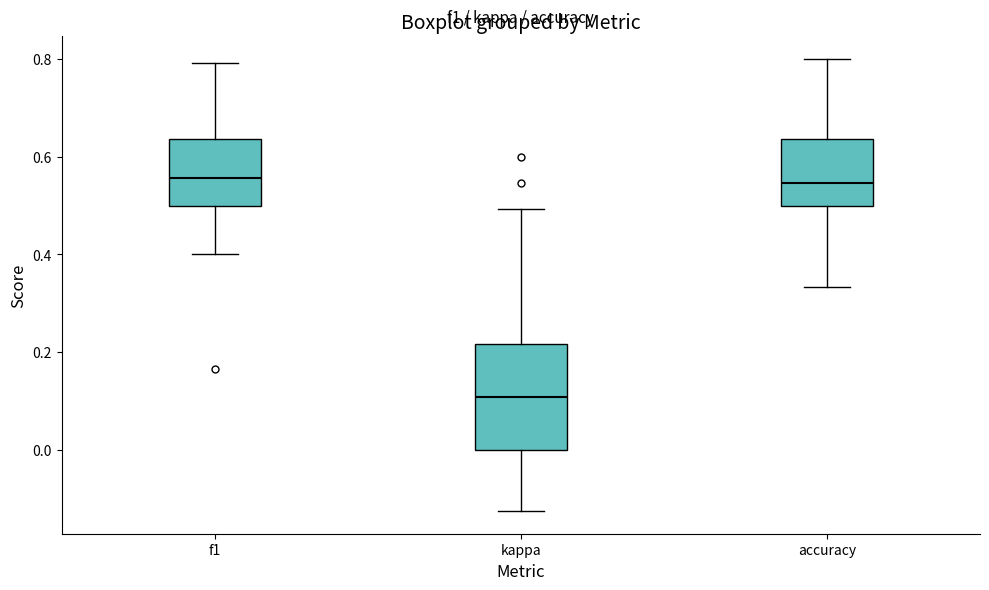

Where is the lower edge of the box for accuracy on the y-axis? The values are not printed on the chart, so give them approximately, as read against the axis.

0.50